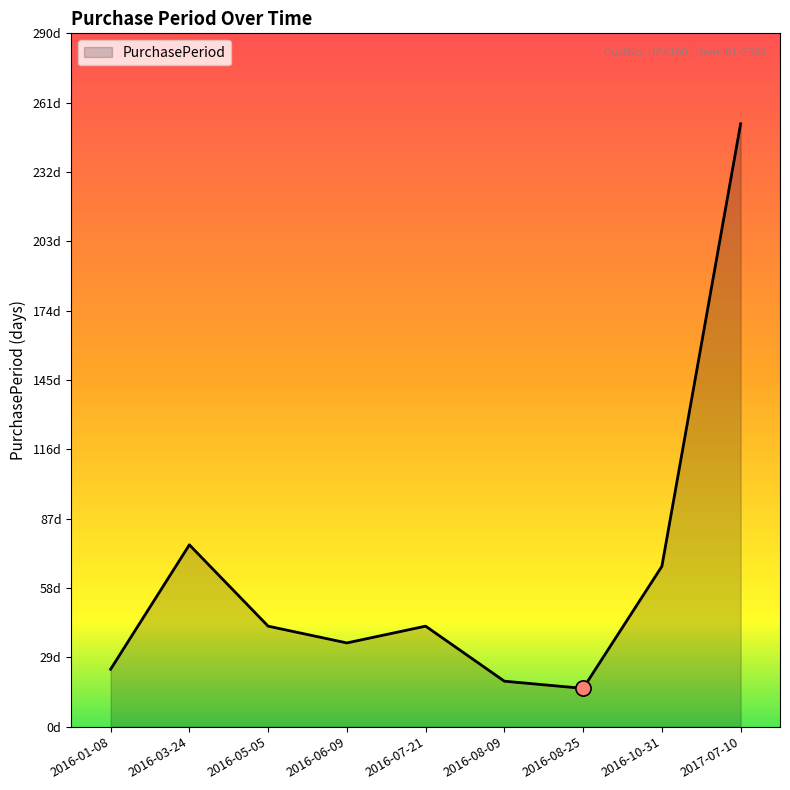

Which has a higher value, 2016-05-05 or 2016-06-09?

2016-05-05